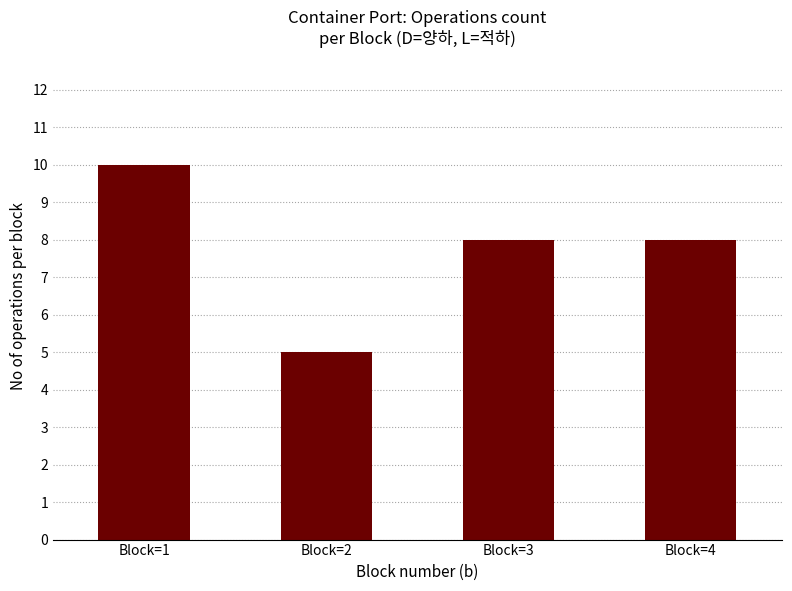

Reading left to right, extract all data points from this chart.

10	5	8	8